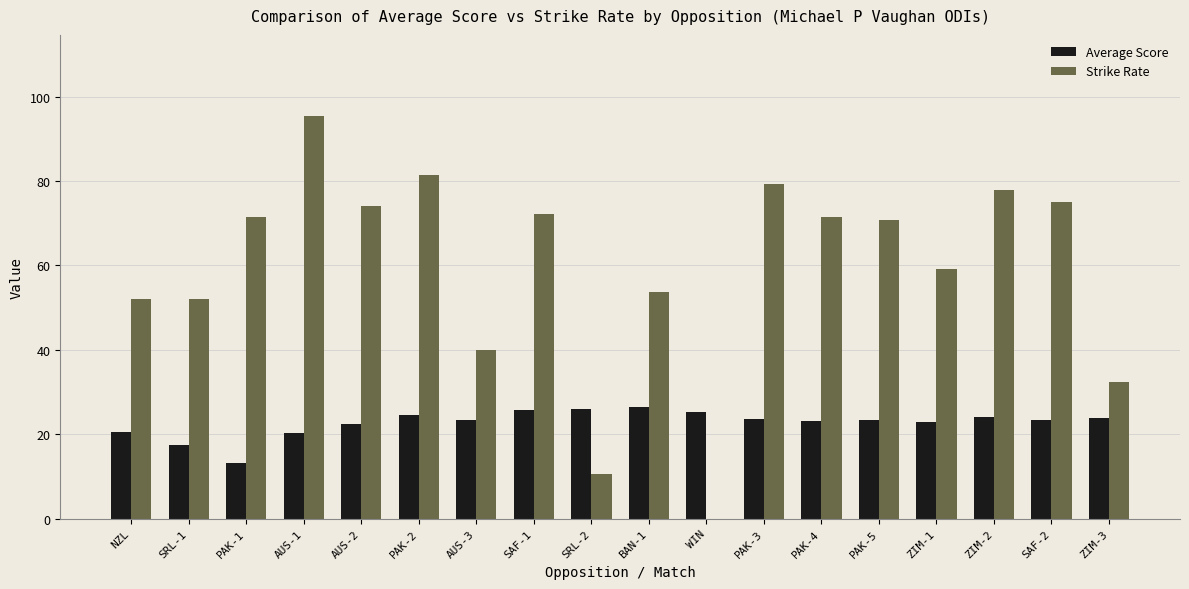

What is the total value across all series at ZIM-2?

102.0